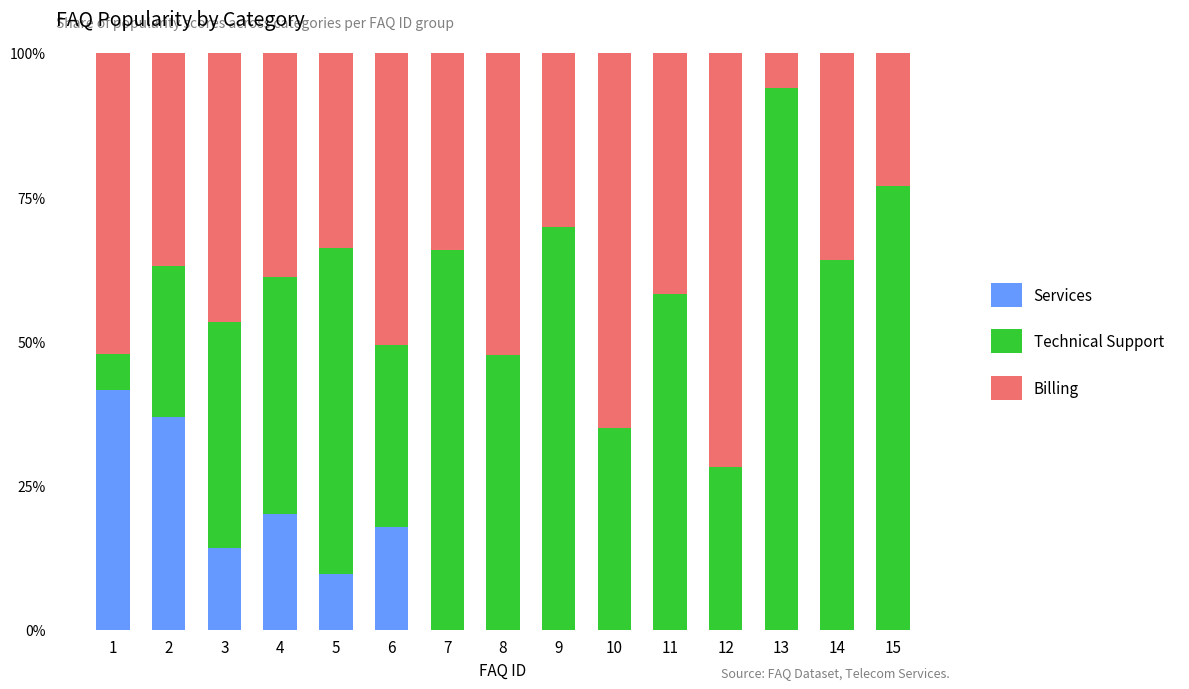

What is the maximum value for Services?

41.6